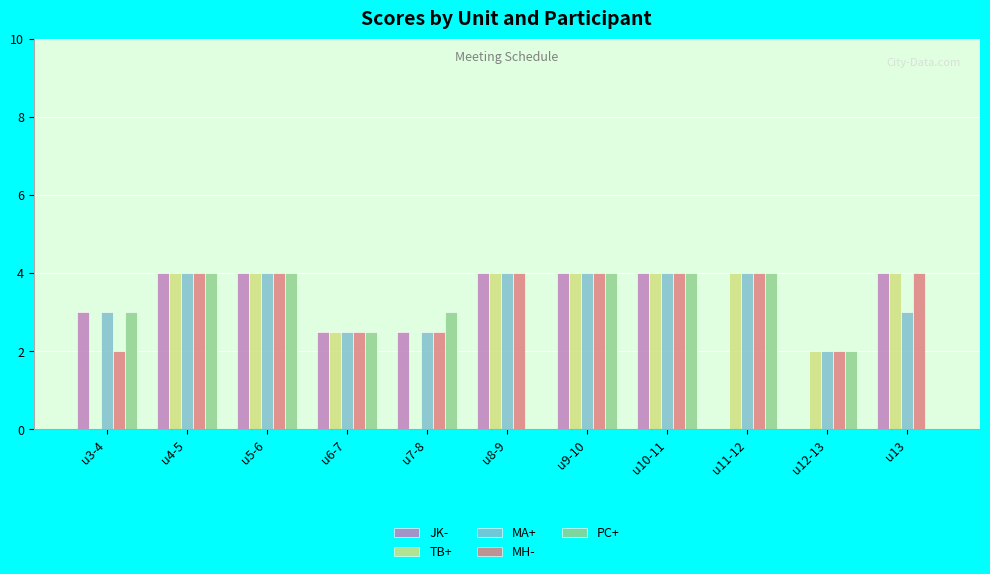

How many groups of bars are there?

11